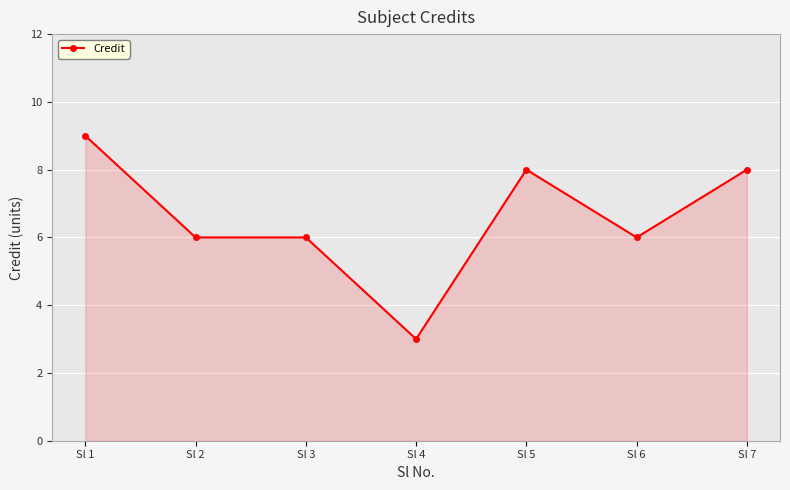

Count the values in the range 6 to 8.

5